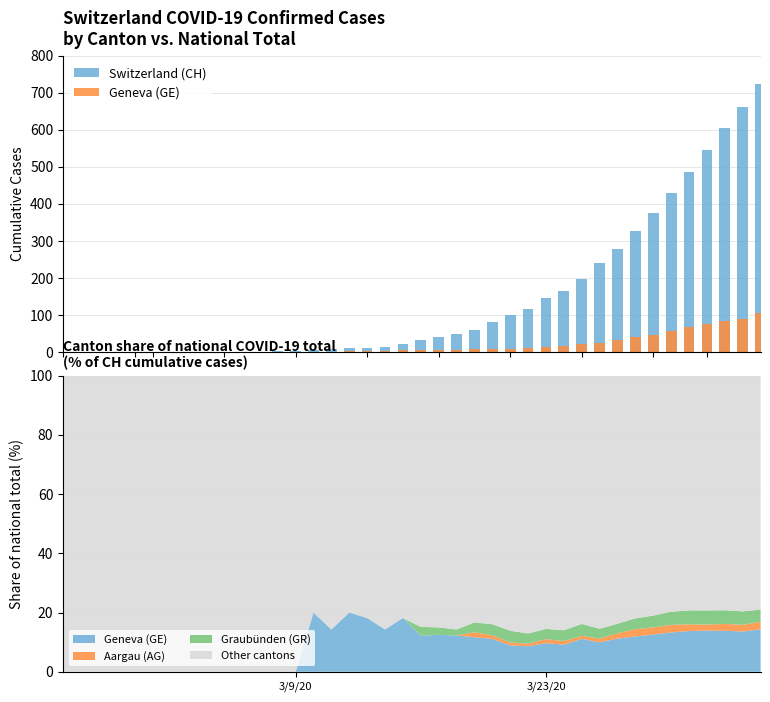

Reading right to left, extract all data points from this chart.

Switzerland (CH): 724	662	606	546	487	429	374	327	277	241	198	164	145	116	101	81	60	49	40	33	22	14	11	10	7	5	2	2	1	1	0	0	0	0	0	0	0	0	0	0
Geneva (GE): 104	90	84	76	67	57	47	39	31	24	22	15	14	10	9	9	7	6	5	4	4	2	2	2	1	1	0	0	0	0	0	0	0	0	0	0	0	0	0	0